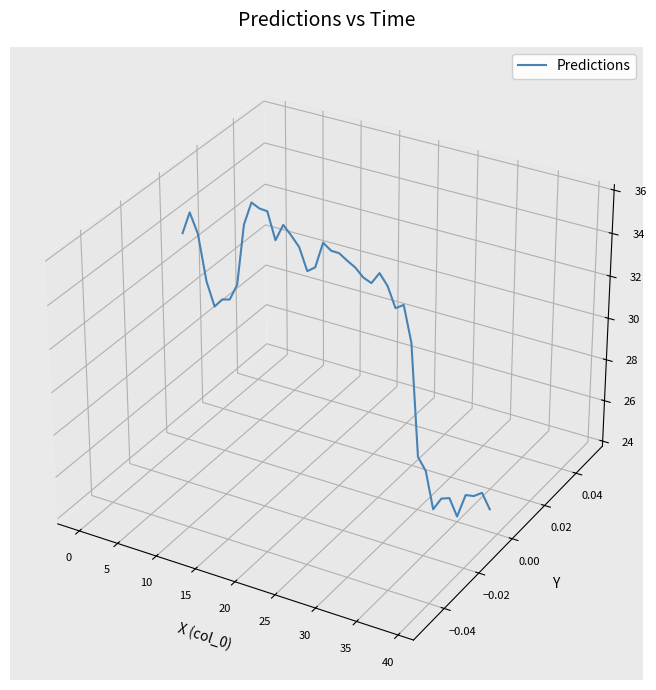

Is this an area chart (filled region under the line)?

No